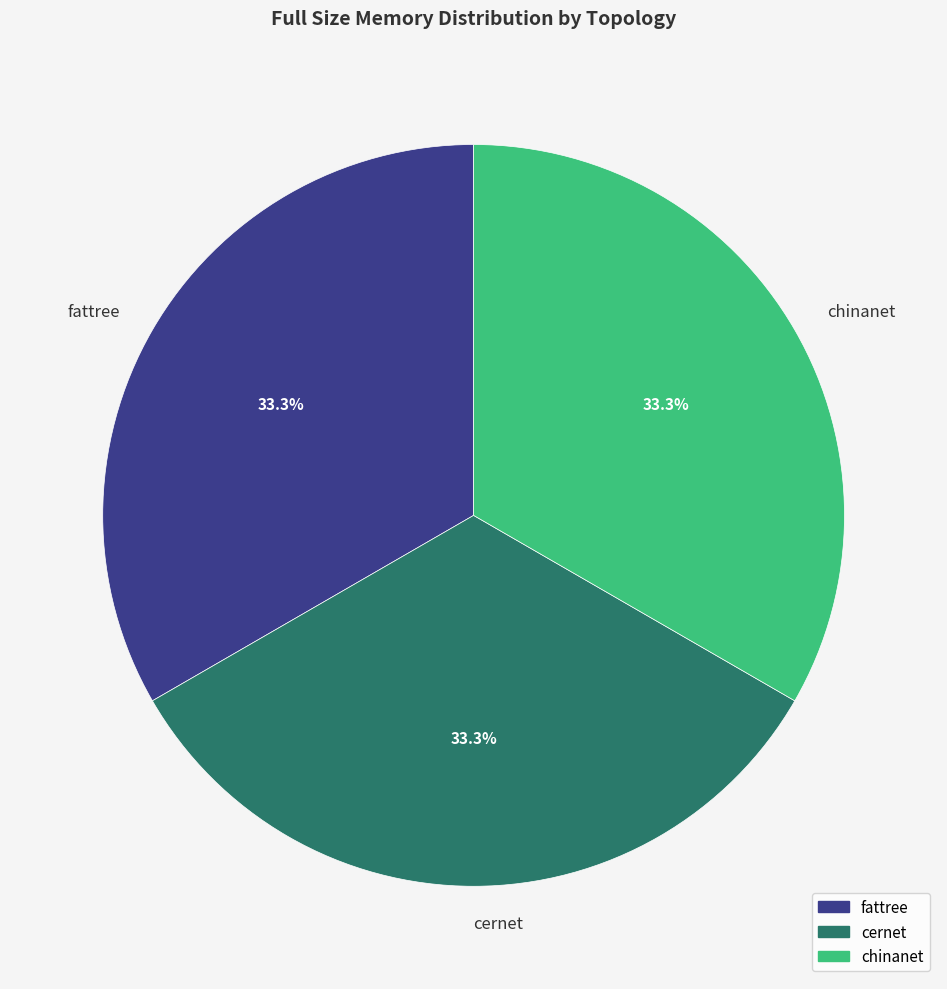

To the nearest percent, what is the average slice percentage?

33%